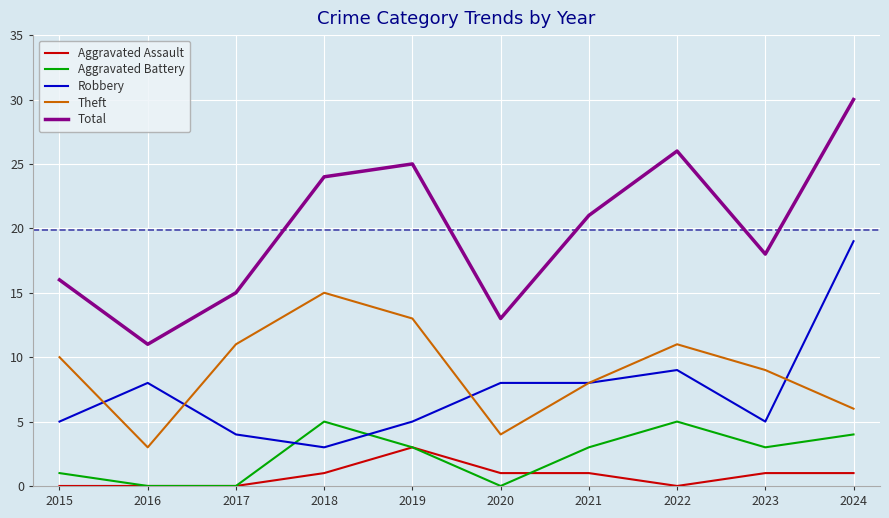

What is the sum of the Theft values at 2020 and 2022?

15